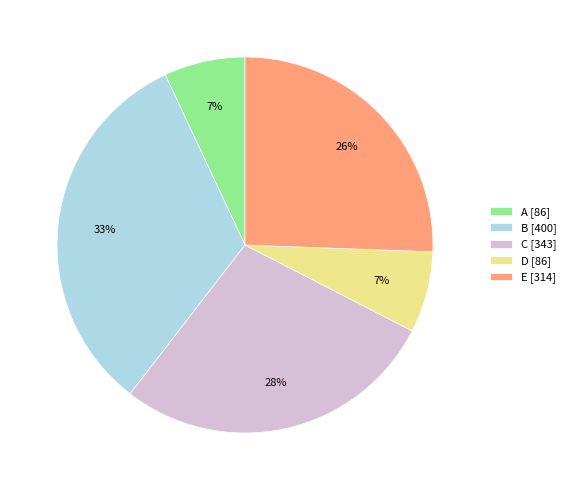

To the nearest percent, what percentage of the pie is D?

7%